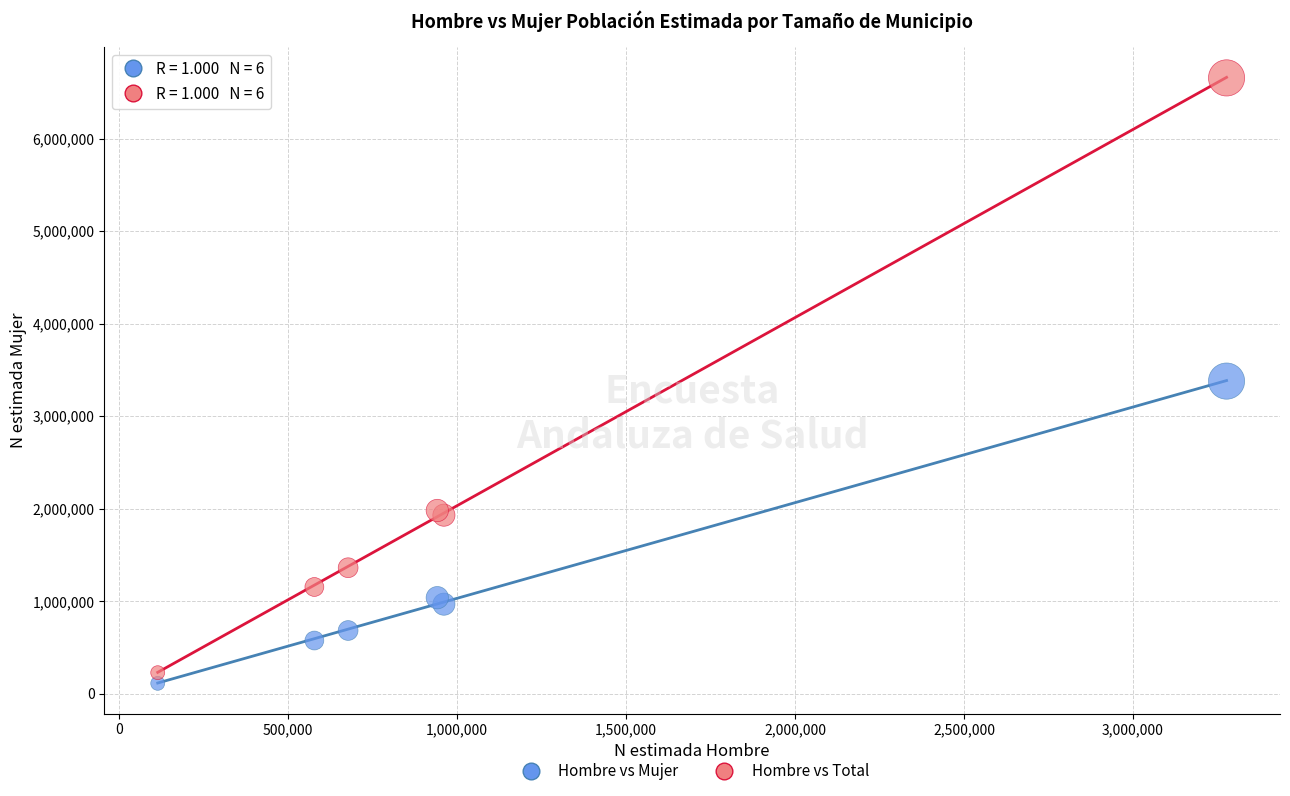

What is the X range (max minus min) for the scatter plot?

3161186